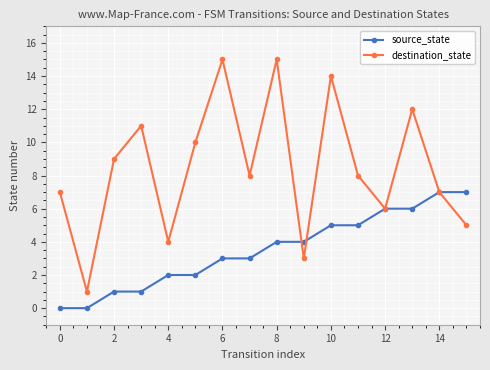

List the series in order of their overall mean, lowest first.

source_state, destination_state